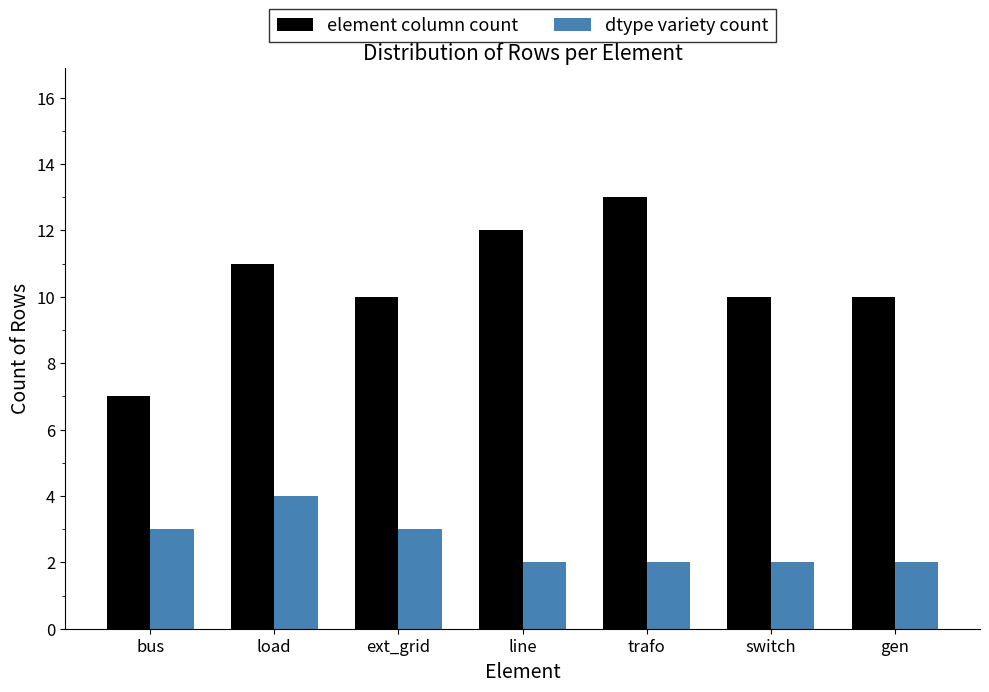

Reading right to left, transcribe all the data shown in this chart.

element column count: gen=10	switch=10	trafo=13	line=12	ext_grid=10	load=11	bus=7
dtype variety count: gen=2	switch=2	trafo=2	line=2	ext_grid=3	load=4	bus=3